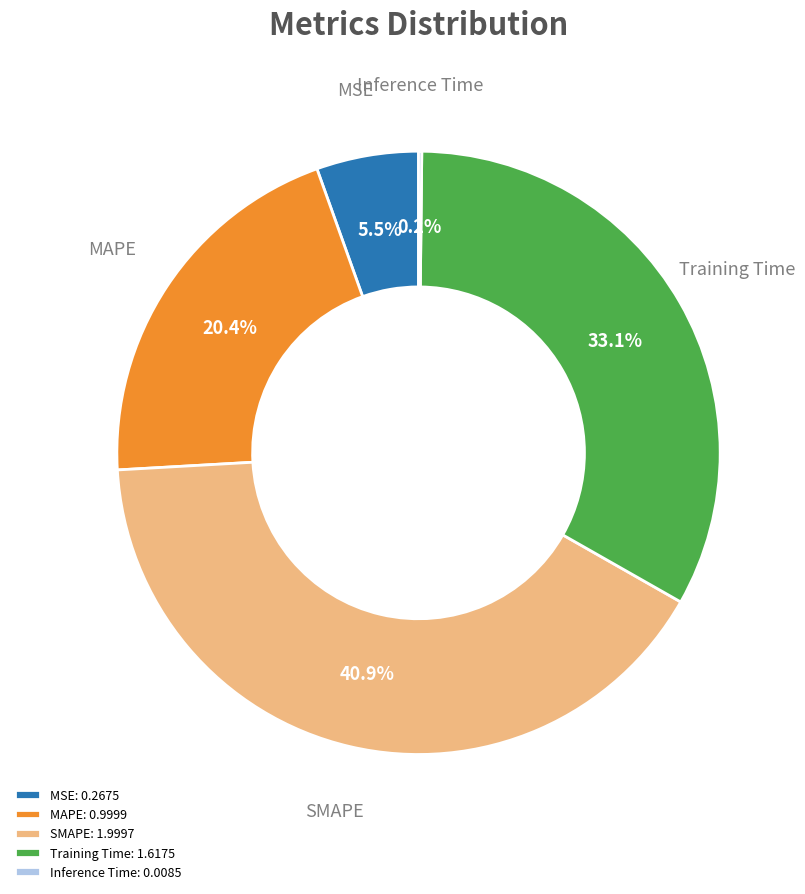

Which slice is the largest?

SMAPE